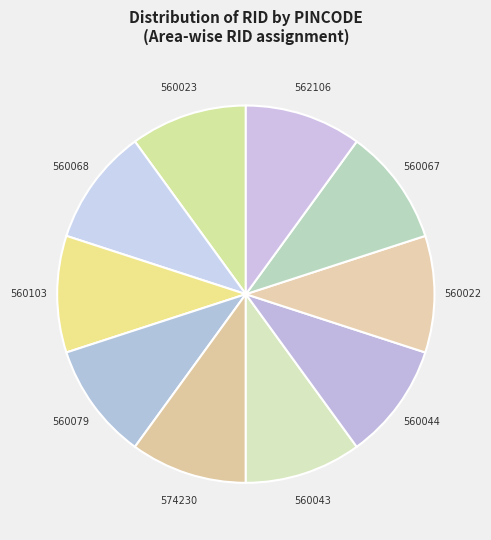

Which slice is the smallest?

560023